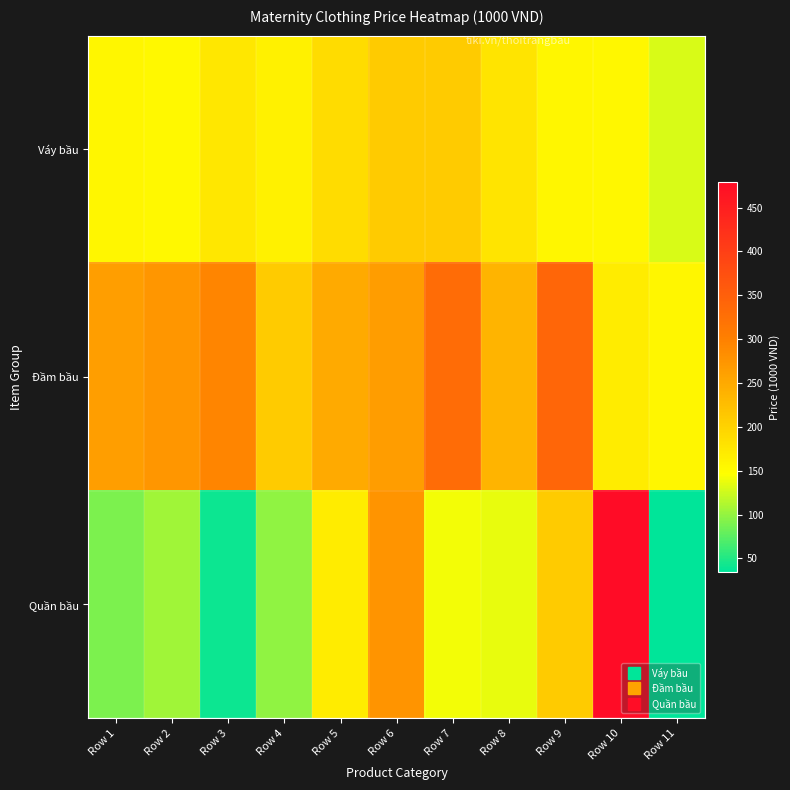

List the series in order of their peak value, highest first.

Quần bầu, Đầm bầu, Váy bầu